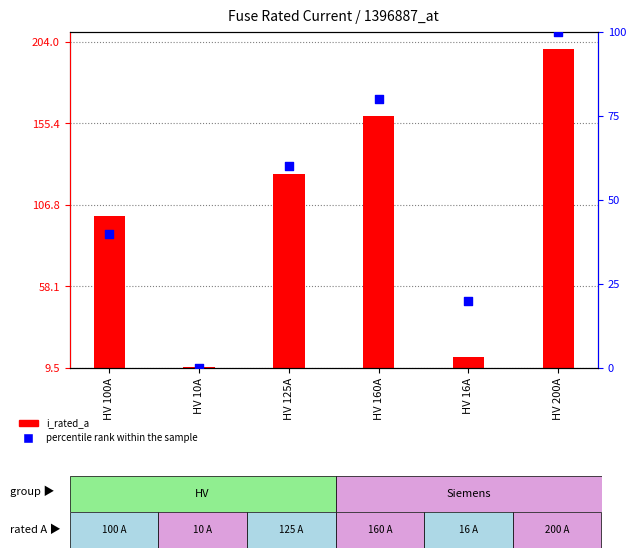

Between HV 100A and HV 200A, which is larger?

HV 200A